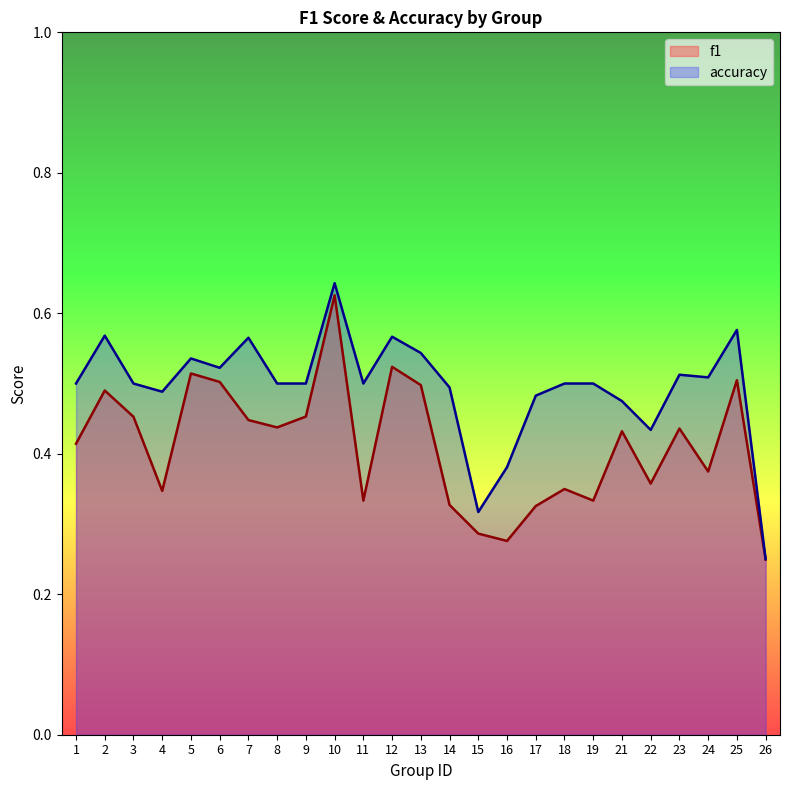

Reading left to right, extract all data points from this chart.

f1: 0.4	0.5	0.5	0.3	0.5	0.5	0.4	0.4	0.5	0.6	0.3	0.5	0.5	0.3	0.3	0.3	0.3	0.3	0.3	0.4	0.4	0.4	0.4	0.5	0.2
accuracy: 0.5	0.6	0.5	0.5	0.5	0.5	0.6	0.5	0.5	0.6	0.5	0.6	0.5	0.5	0.3	0.4	0.5	0.5	0.5	0.5	0.4	0.5	0.5	0.6	0.2